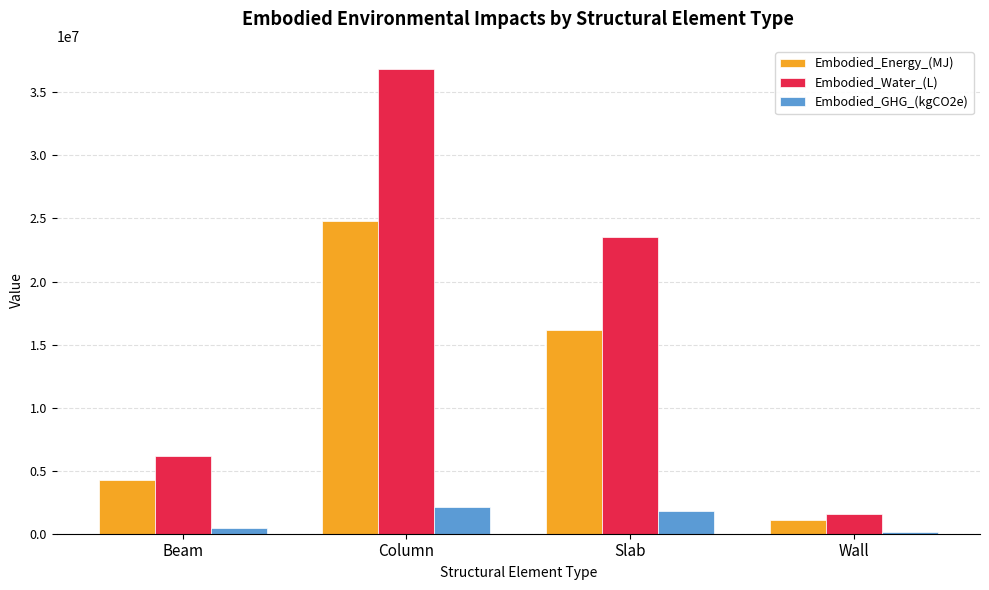

Reading left to right, extract all data points from this chart.

Embodied_Energy_(MJ): 4261280.2	24799091.2	16168107.0	1093473.7
Embodied_Water_(L): 6196806.4	36848833.7	23544624.5	1582411.8
Embodied_GHG_(kgCO2e): 482357.8	2112026.5	1801170.9	130616.3